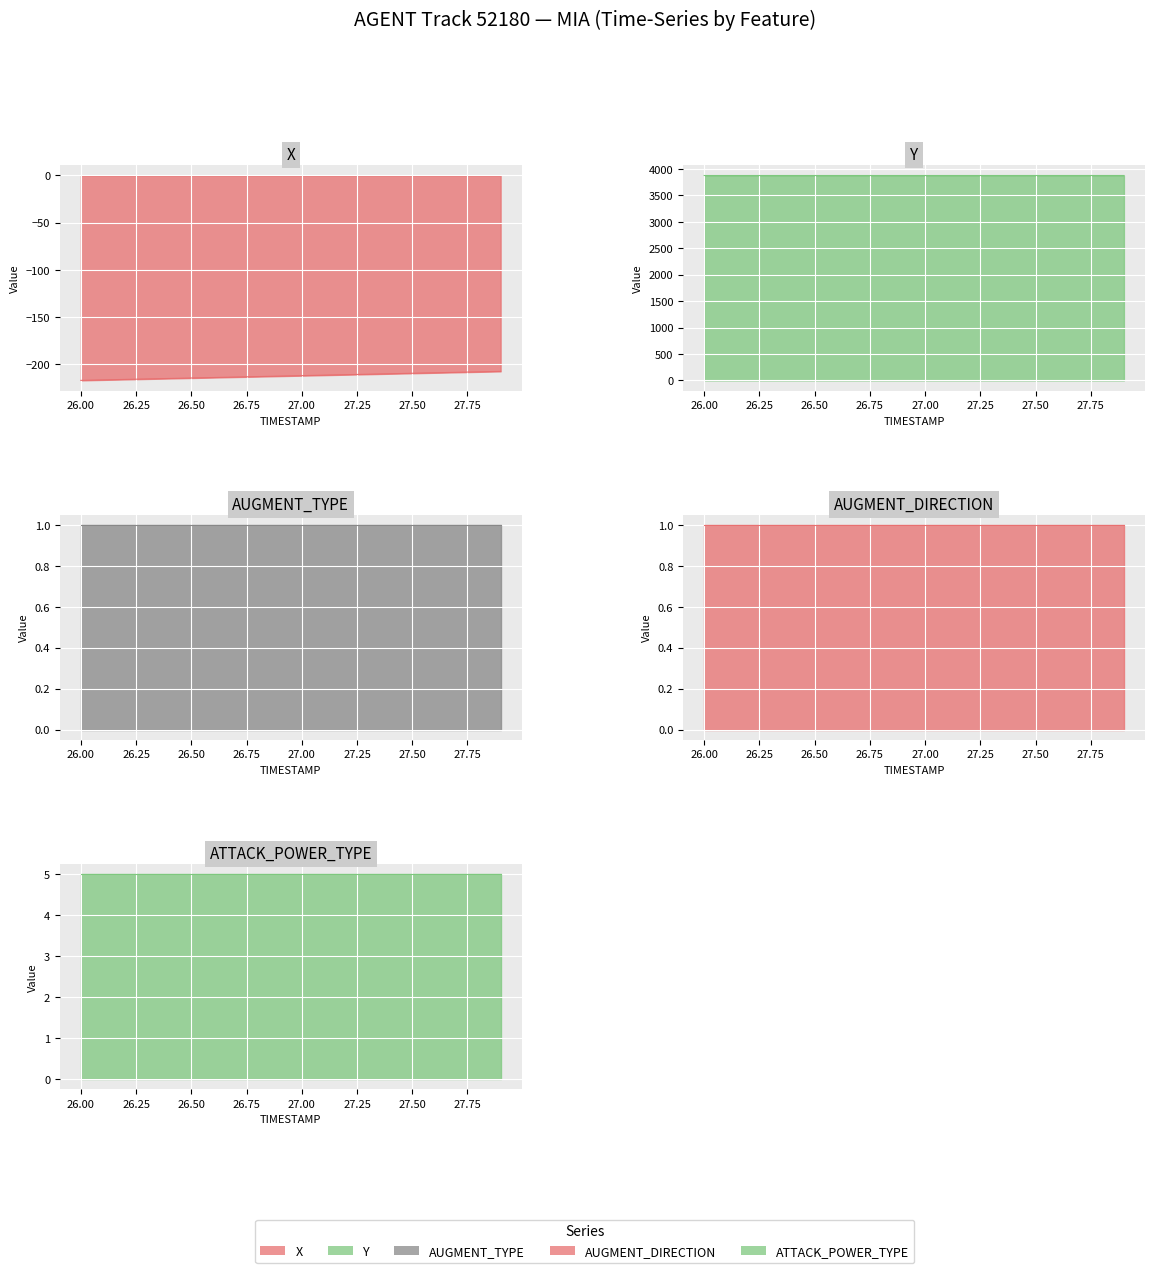

The AUGMENT_TYPE series shows 1.0 at 27.00. True or false?

True